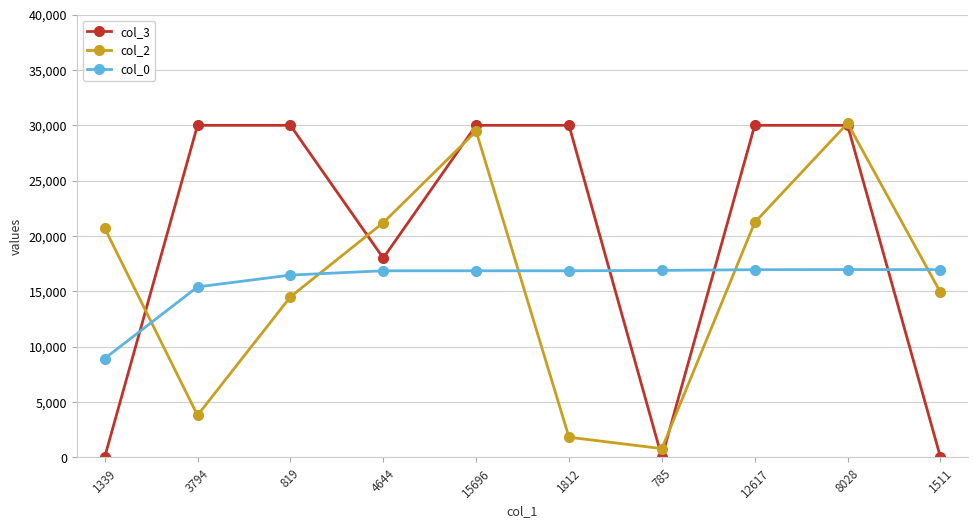

Is this an area chart (filled region under the line)?

No